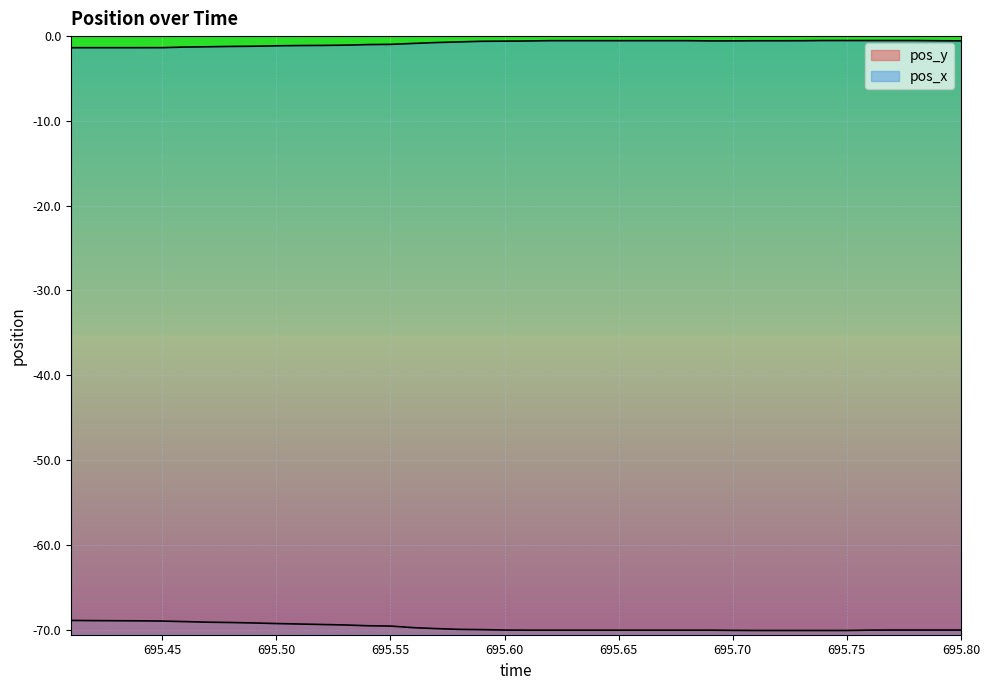

Which label corresponds to the smallest value in the chart?

695.71